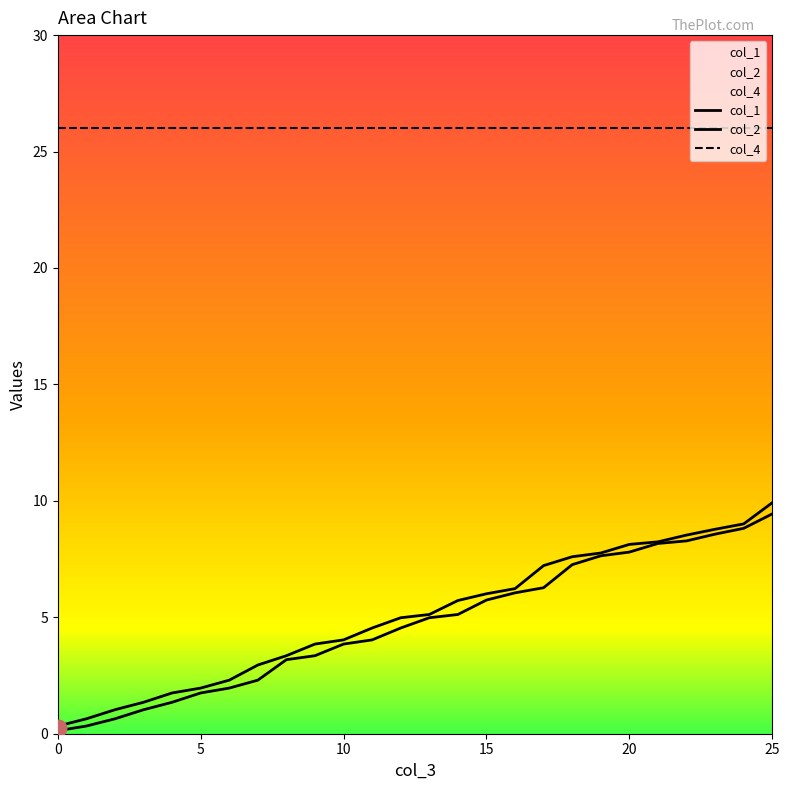

What are all the series names shown in the legend?

col_1, col_2, col_4